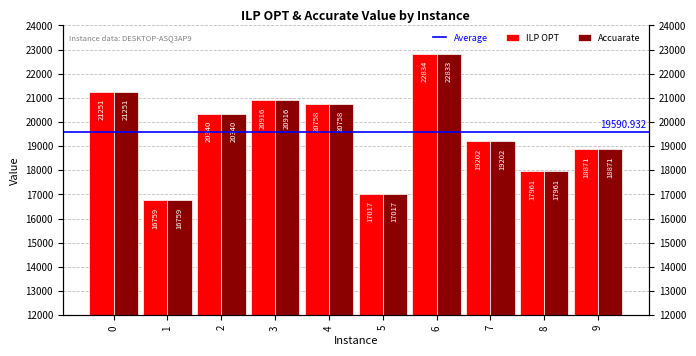

What is the difference between the Accuarate values at 7 and 1?

2442.5